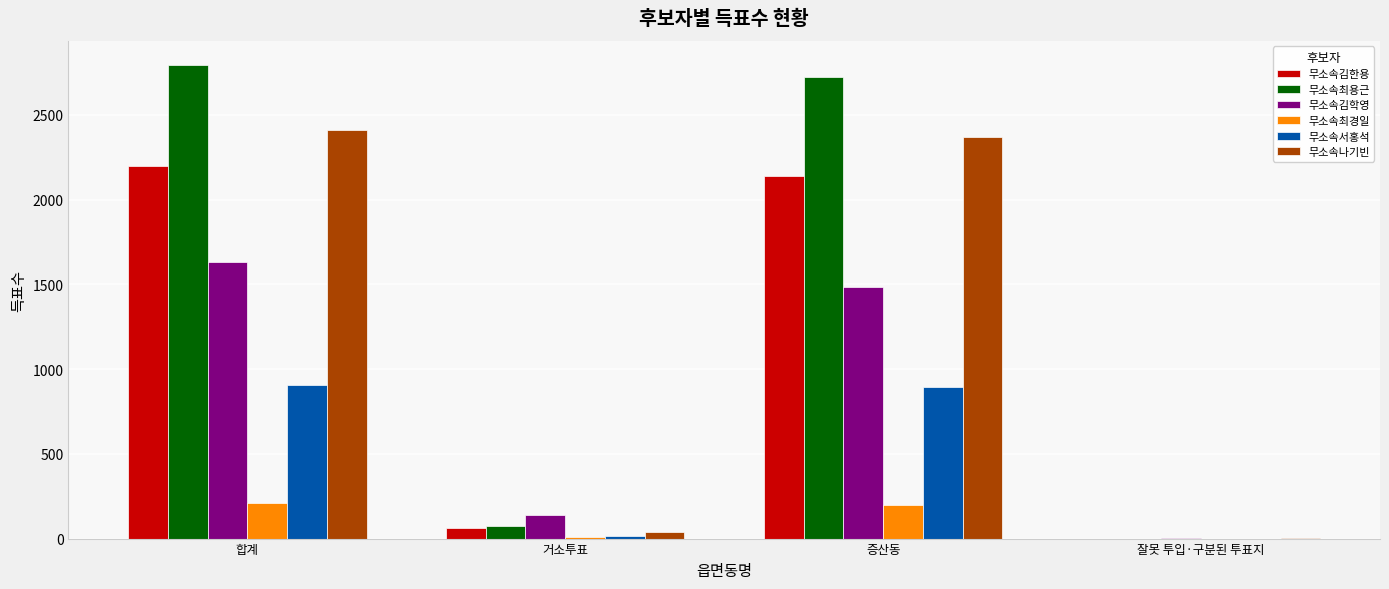

What is the sum of the 무소속서홍석 values at 합계 and 잘못 투입·구분된 투표지?

909